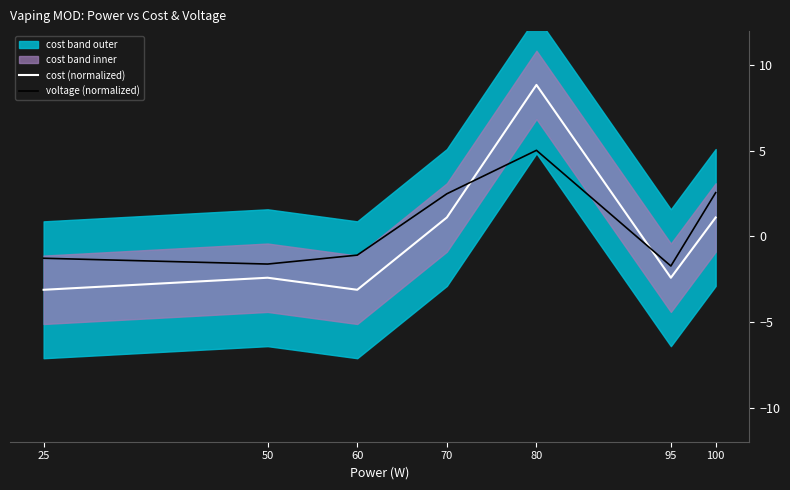

Which label corresponds to the smallest value in the chart?

25